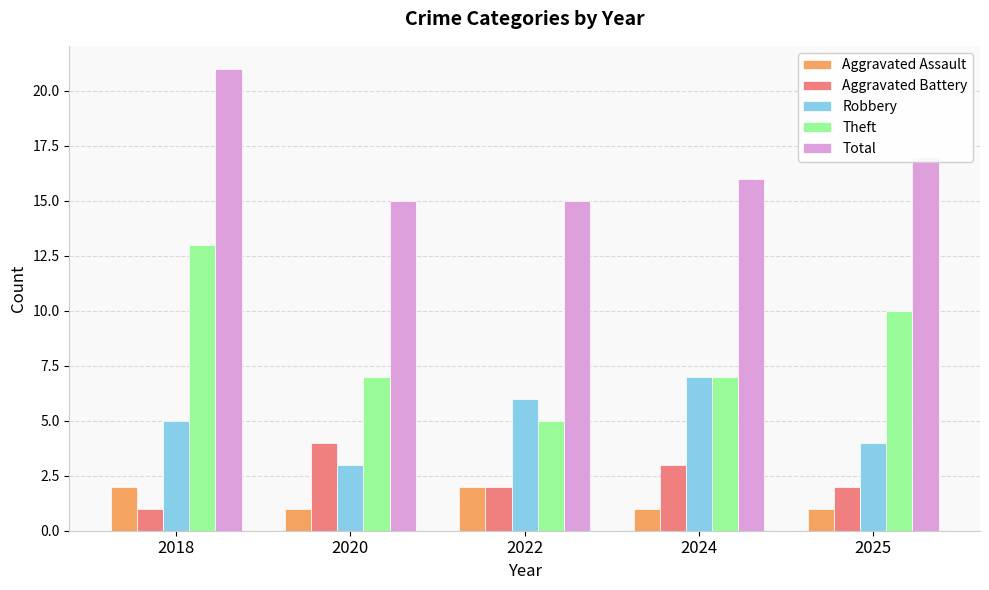

What is the value of the Theft bar at the 4th from the left?

7